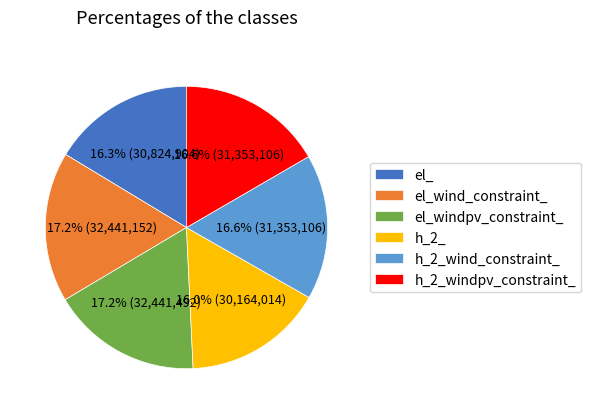

To the nearest percent, what percentage of the pie is el_wind_constraint_?

17%